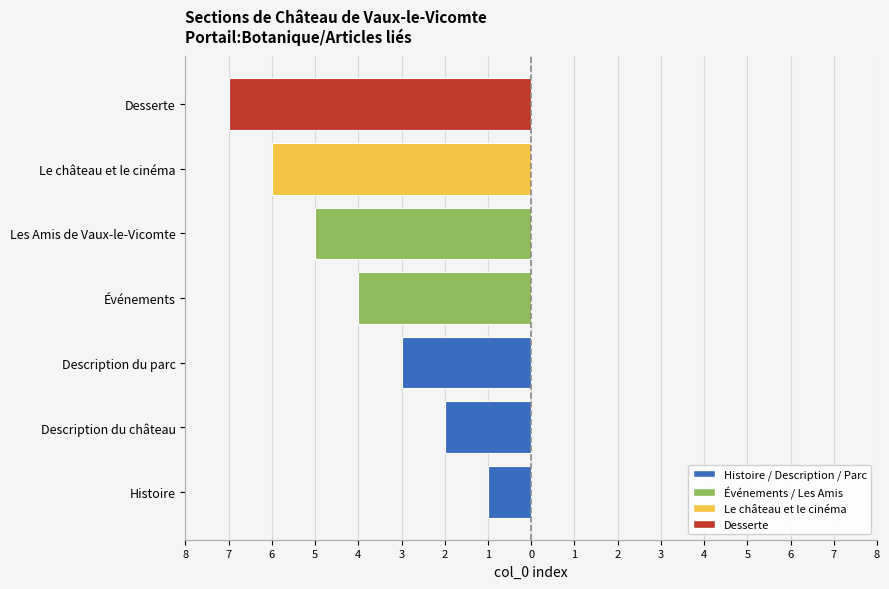

Count the values in the range -6 to -2.

5